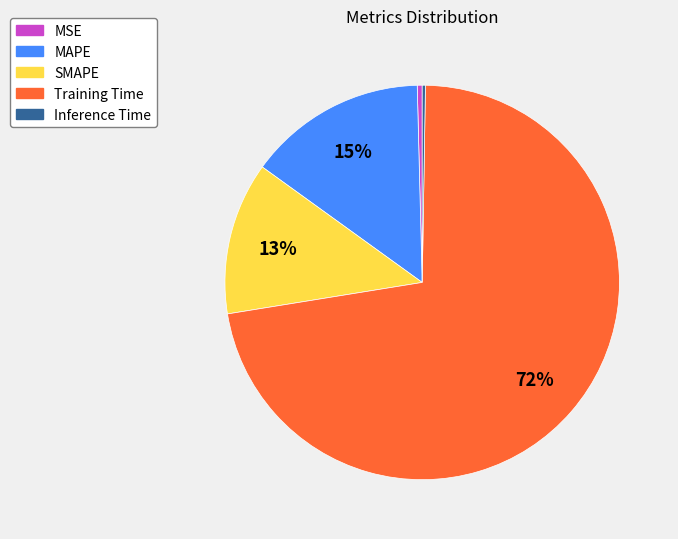

What is the majority slice?

Training Time